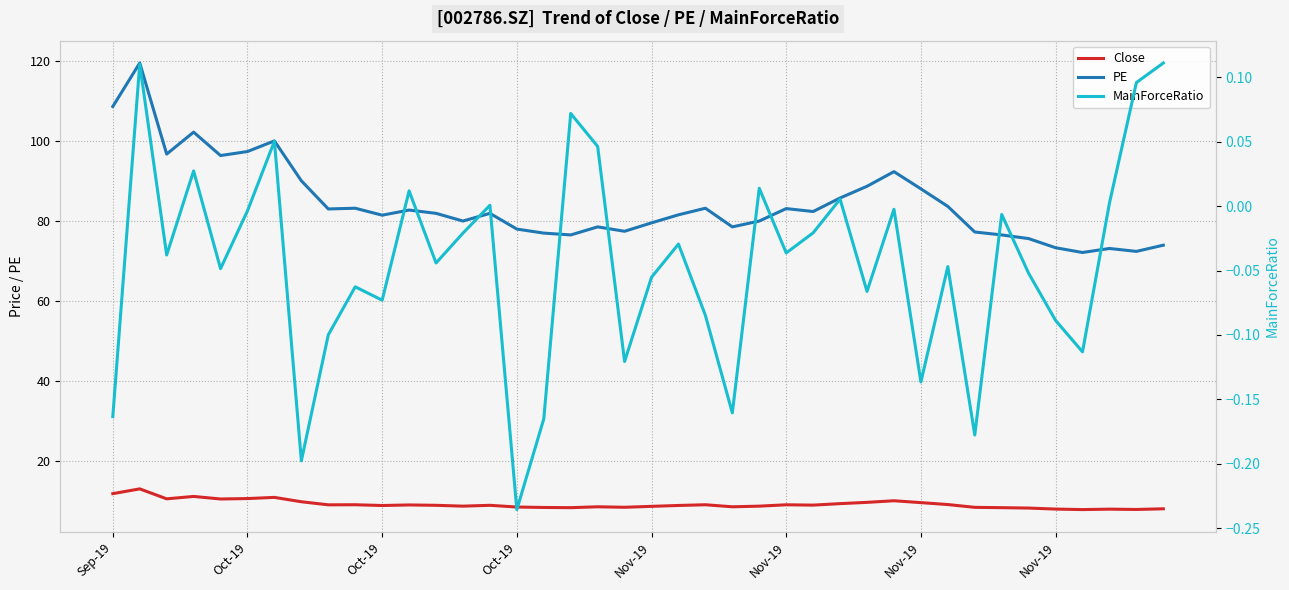

At which category is the sum across all series the highest?

Oct-19